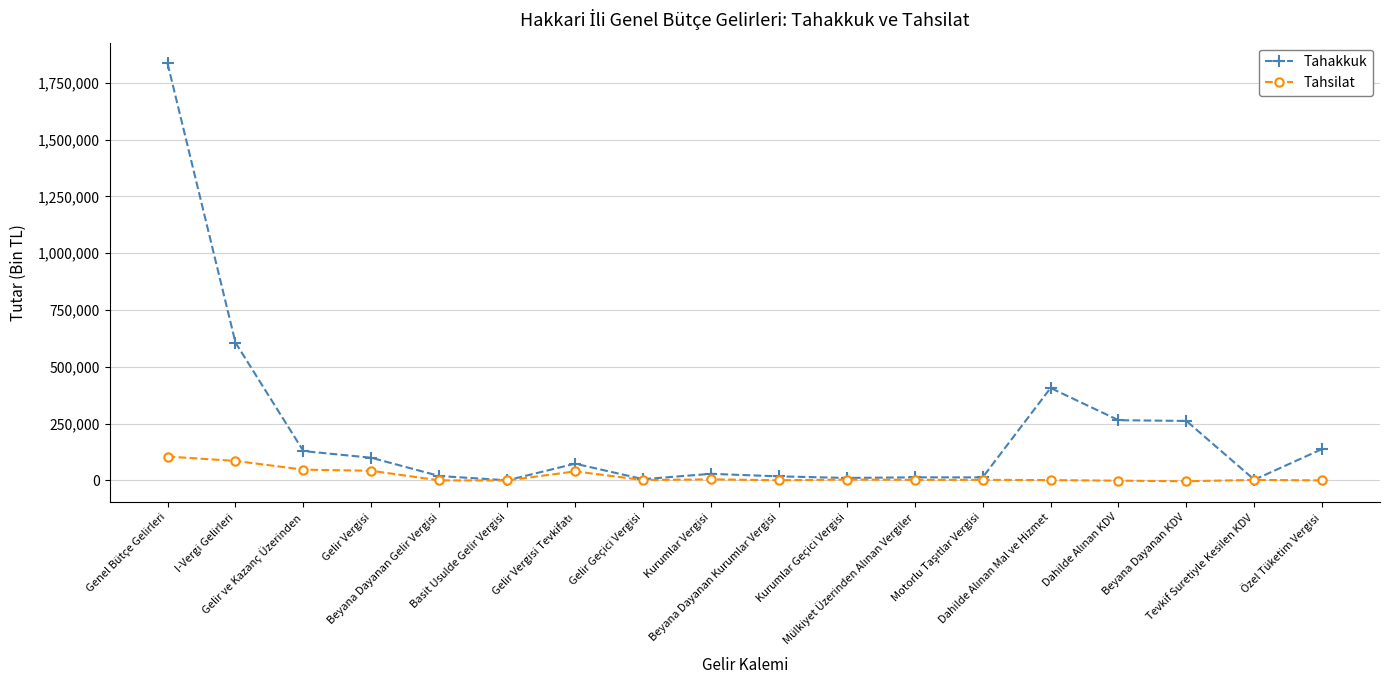

True or false: Tahakkuk has more than 1 interior local peaks.

True